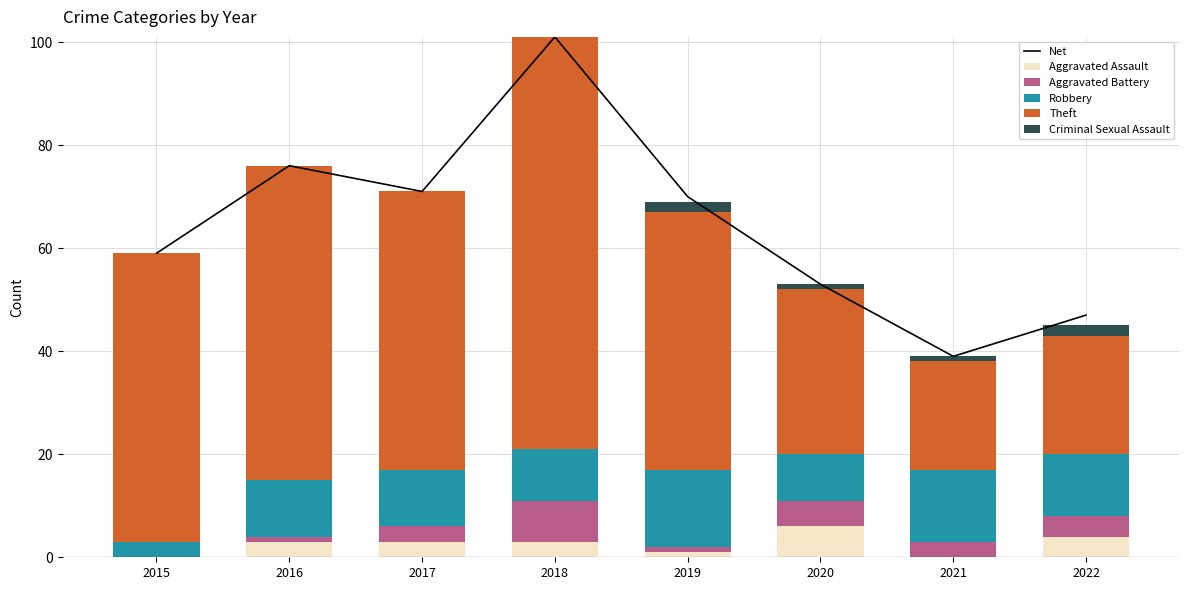

At which category does the chart reach its peak across all series?

2018